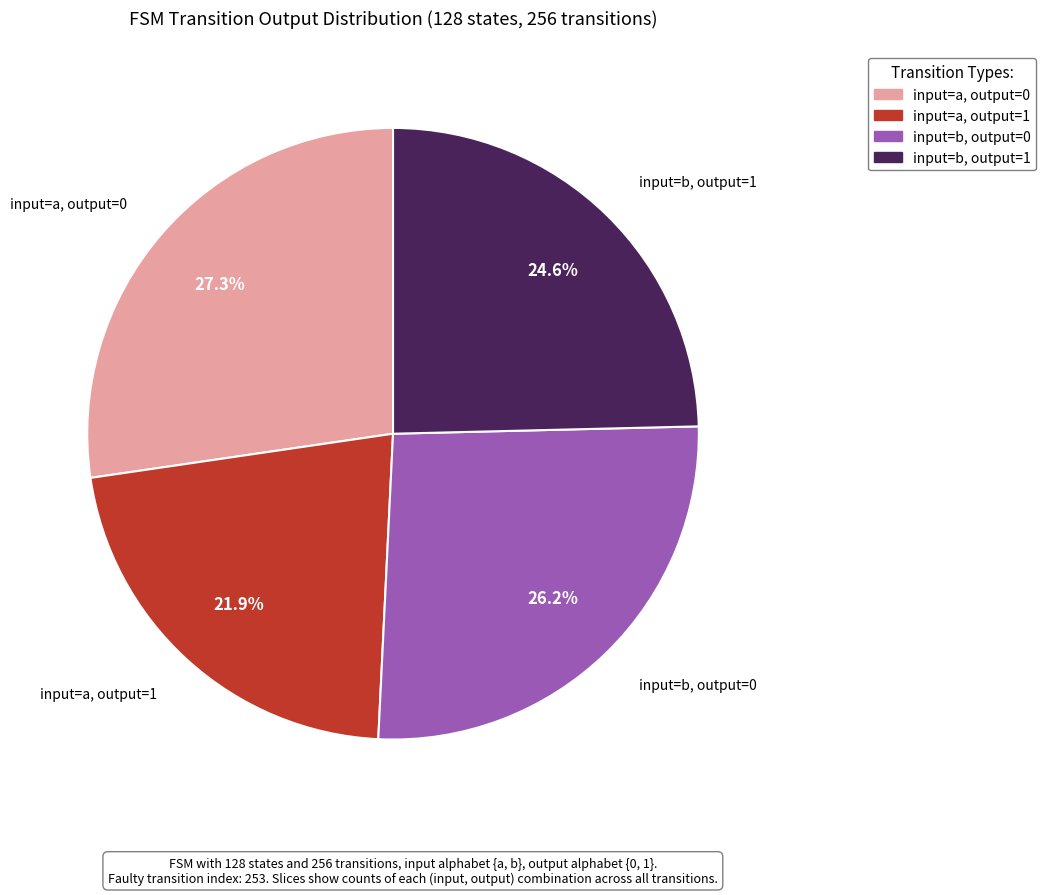

Combined, what portion of the pie is input=a, output=1 and input=a, output=0?

49.2%